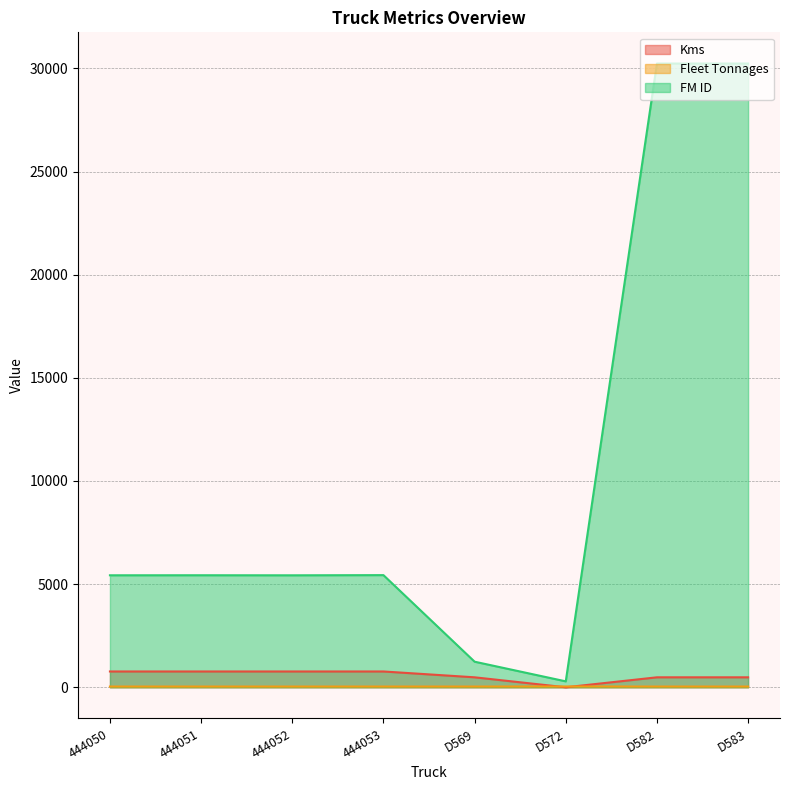

Reading left to right, extract all data points from this chart.

Kms: 444050=766	444051=766	444052=766	444053=766	D569=483	D572=0	D582=483	D583=483
Fleet Tonnages: 444050=36	444051=36	444052=36	444053=36	D569=36	D572=40	D582=36	D583=36
FM ID: 444050=5428	444051=5430	444052=5427	444053=5436	D569=1240	D572=287	D582=30233	D583=30234